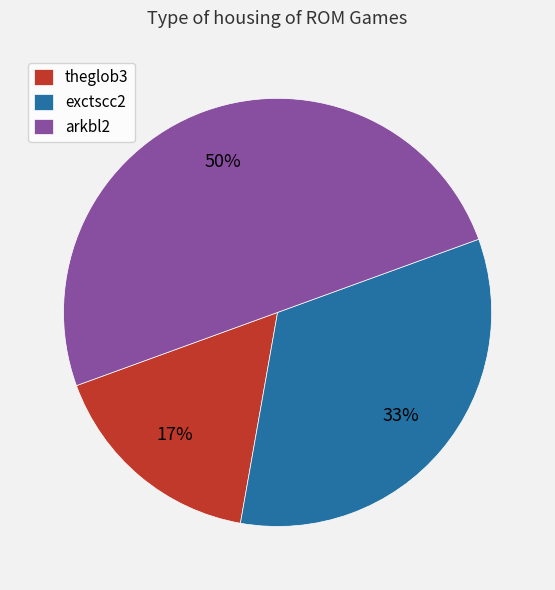

Does theglob3 represent more than half of the total?

No